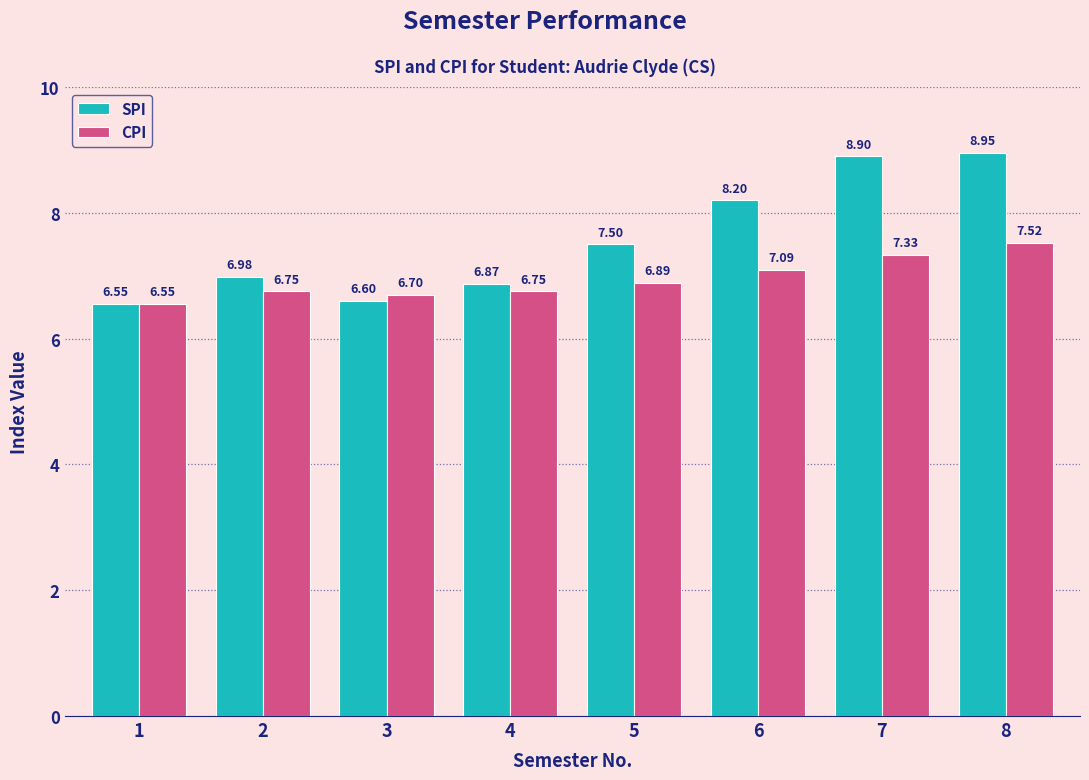

Which series has the widest spread of values?

SPI